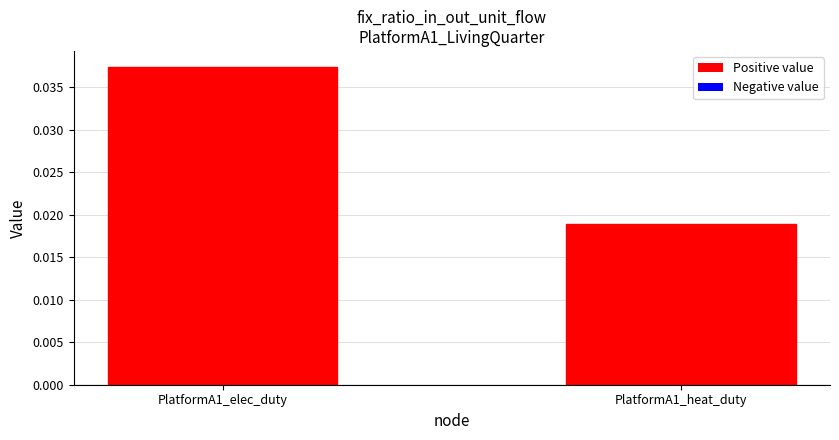

At which category does the chart reach its peak across all series?

PlatformA1_elec_duty